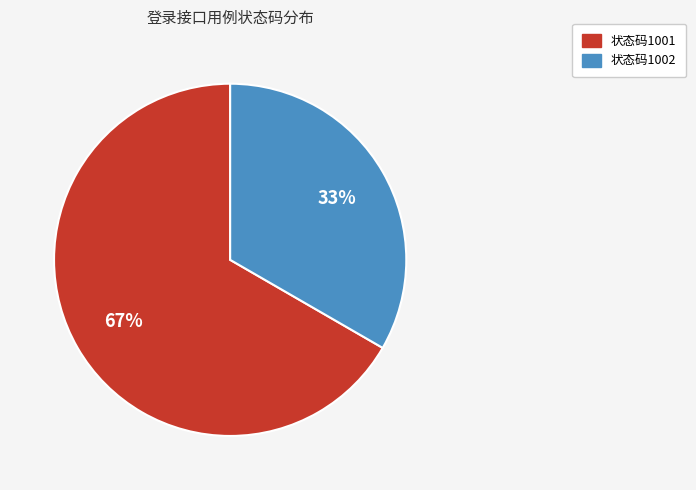

To the nearest percent, what is the average slice percentage?

50%